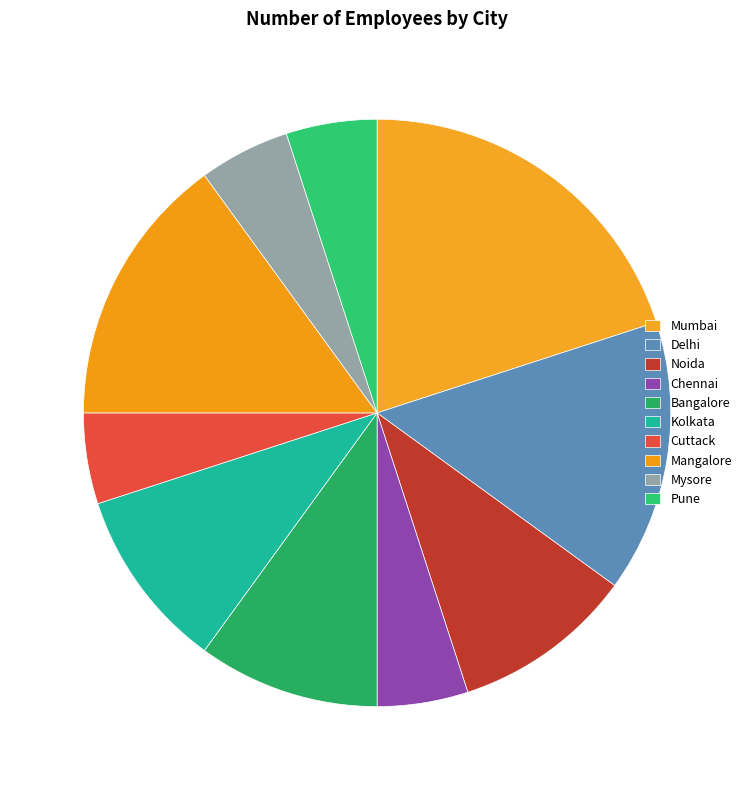

Is there any slice that represents more than half of the pie?

No